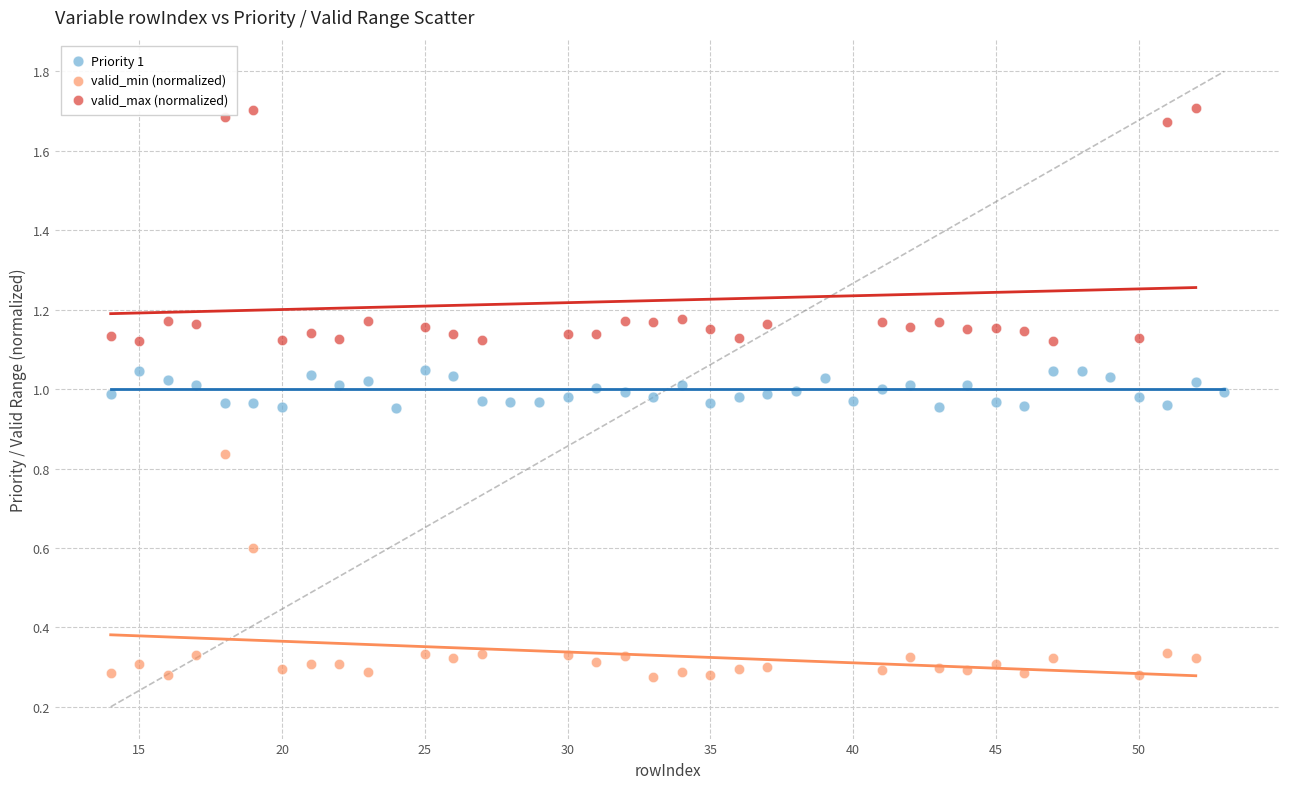

Which series contains the lowest Y value?

valid_min (normalized)